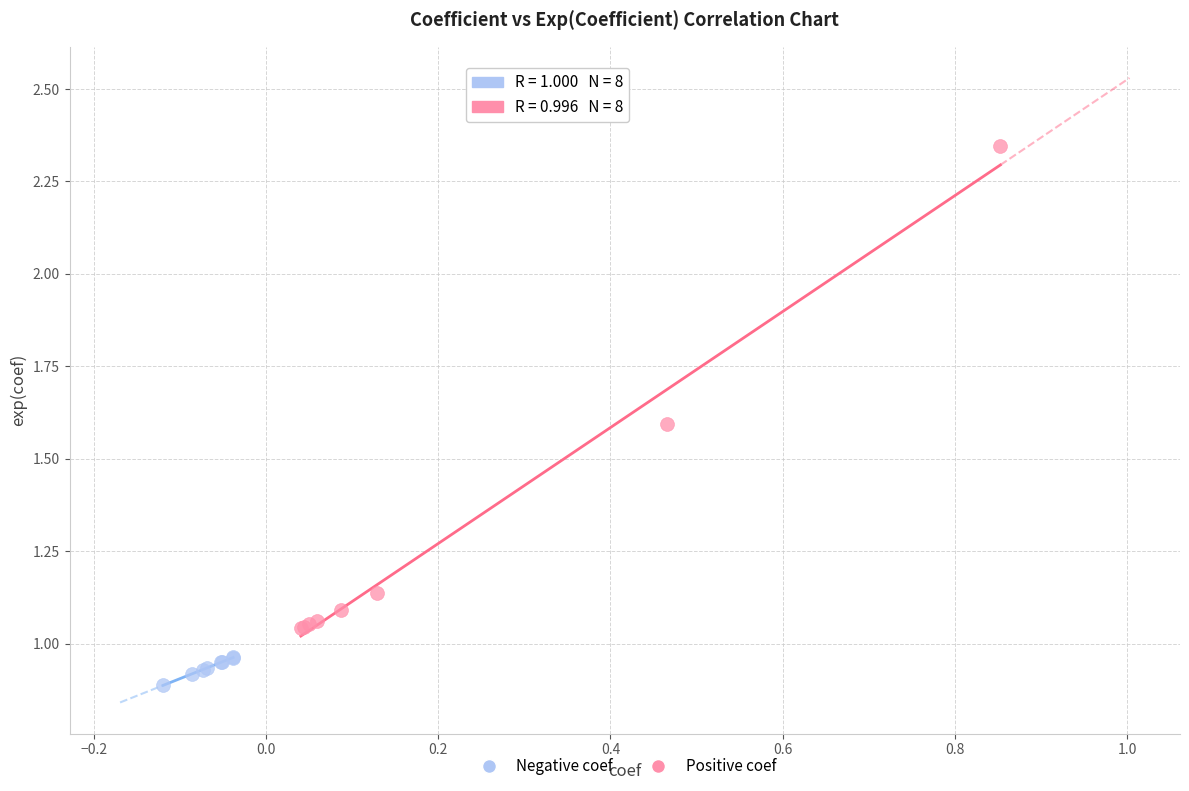

Which series has the widest spread of Y values?

Positive coef